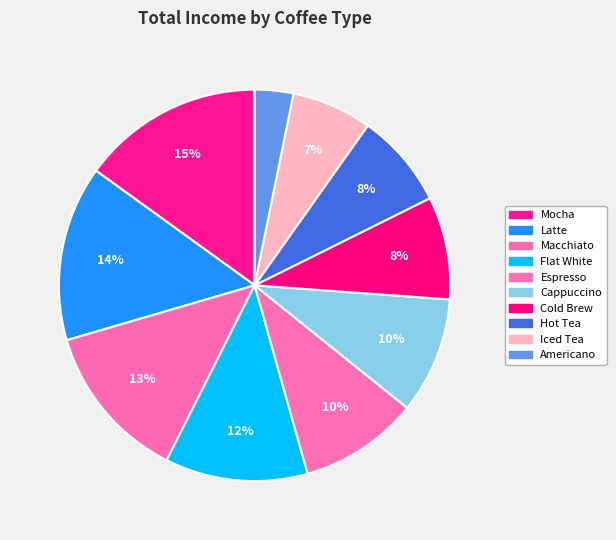

Count the number of slices in the pie.

10